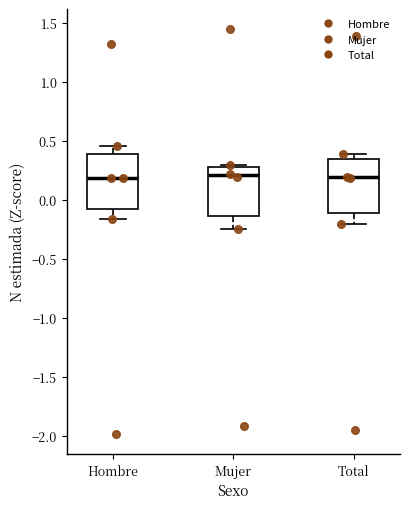

Where is the lower edge of the box for Total on the y-axis? The values are not printed on the chart, so give them approximately, as read against the axis.

-0.10